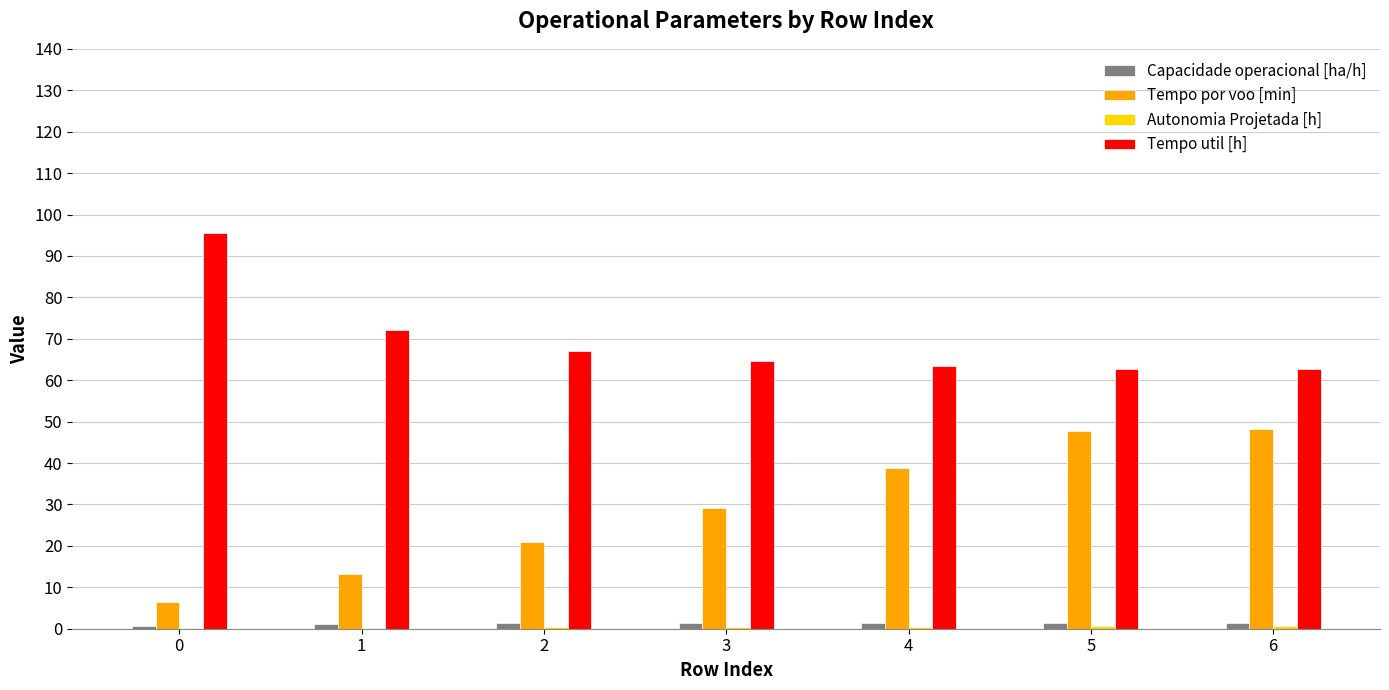

What is the greatest value displayed?

95.5